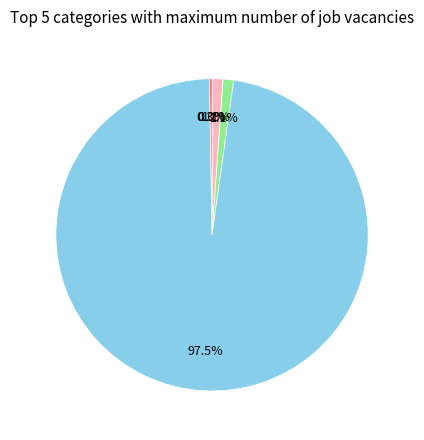

Is there a majority slice in this chart?

Yes